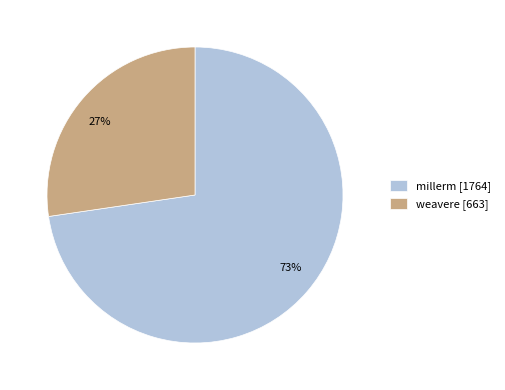

Is weavere the majority of the pie?

No